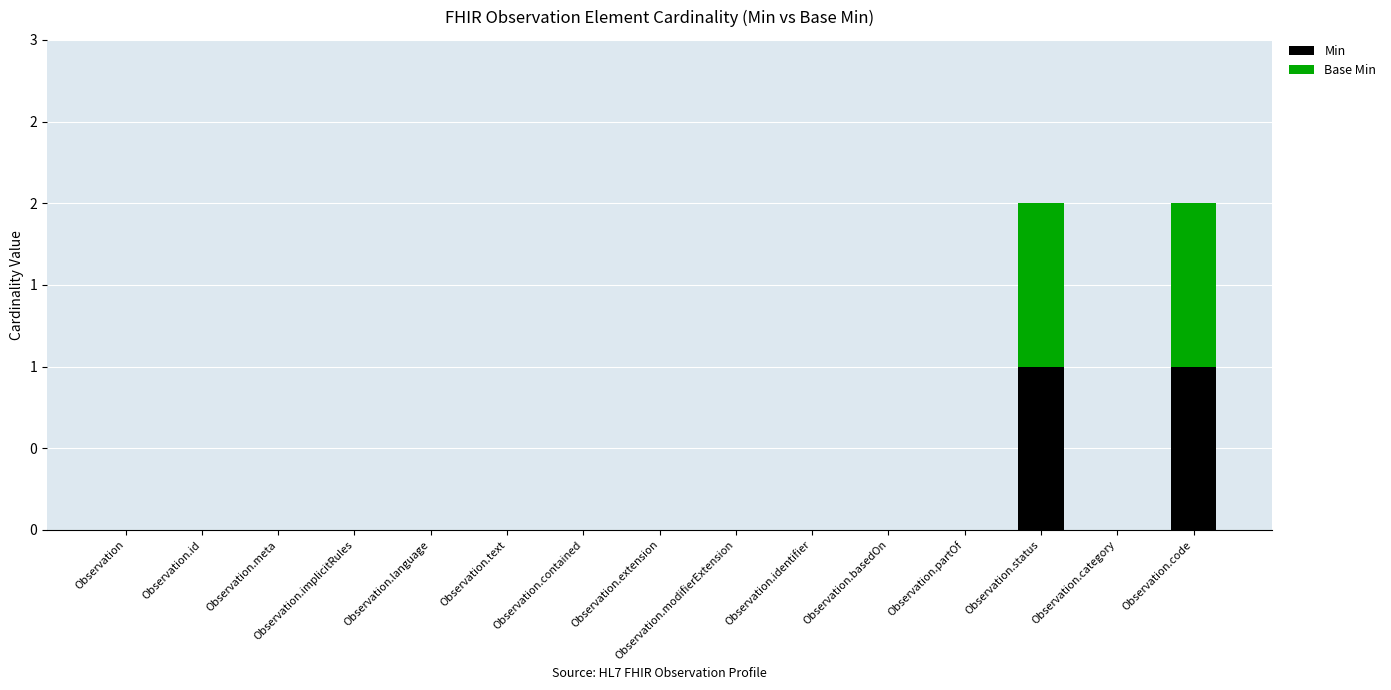

At Observation.contained, list the series in order from smallest to largest.

Min, Base Min